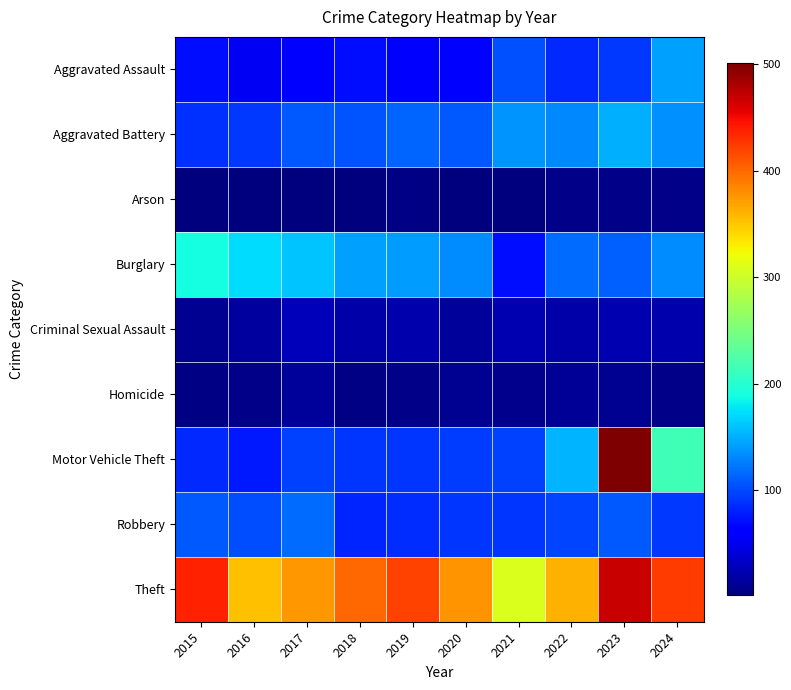

Rank the series at 2017 from lowest to highest value.

Arson, Homicide, Criminal Sexual Assault, Aggravated Assault, Motor Vehicle Theft, Aggravated Battery, Robbery, Burglary, Theft